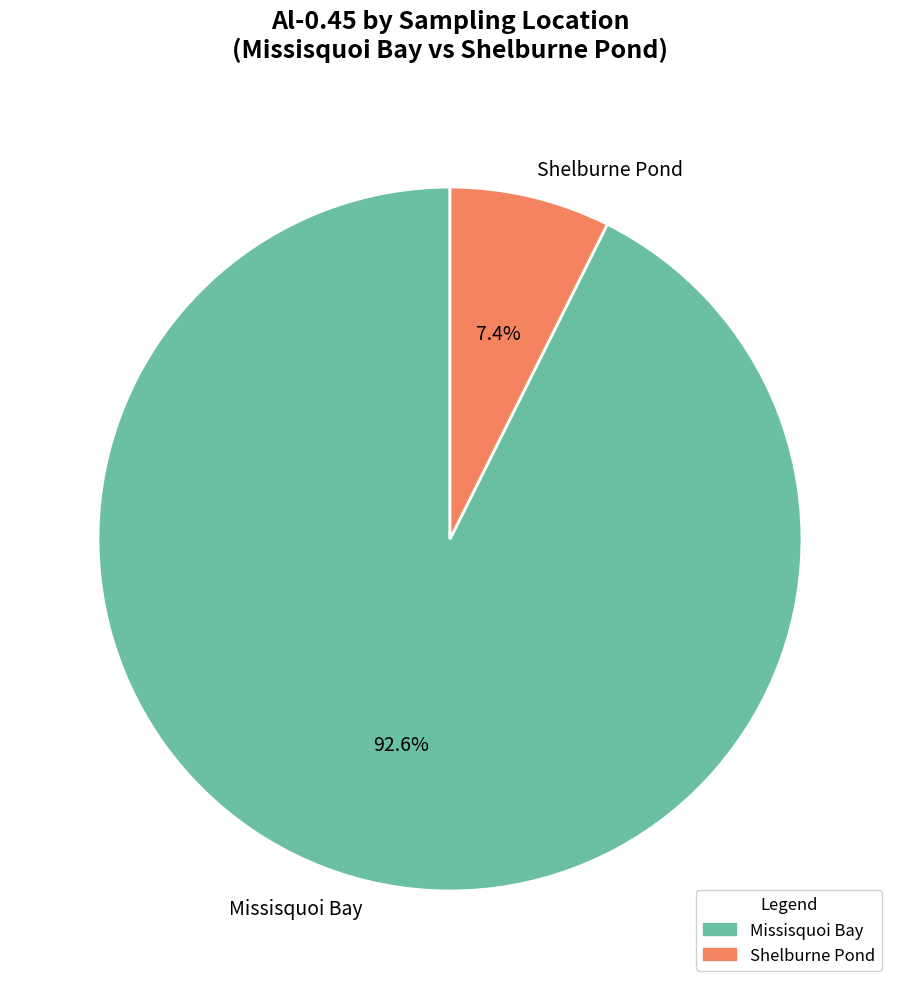

What portion of the pie excludes Missisquoi Bay?

7.4%